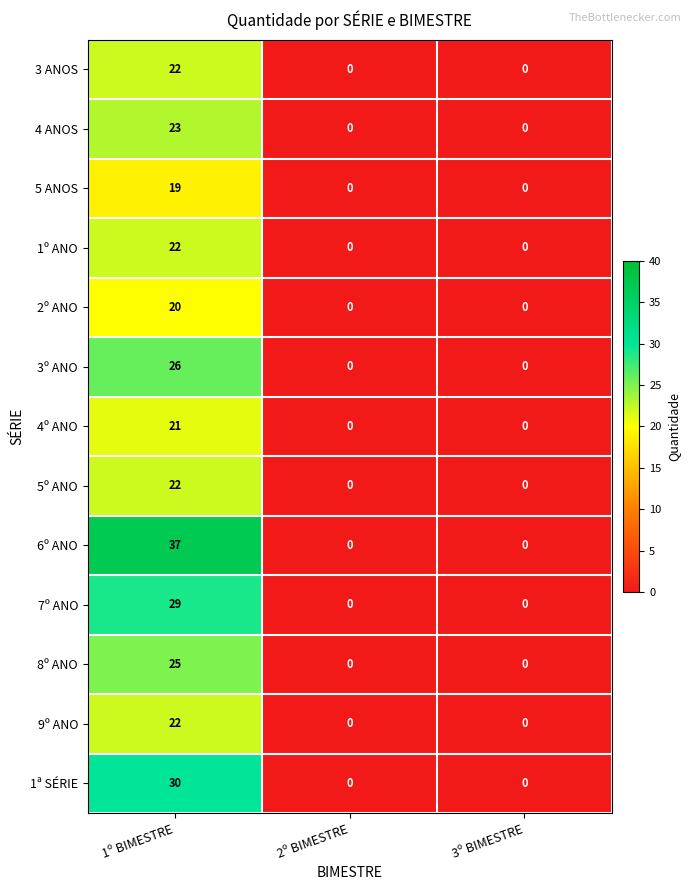

Which series has the largest total across all categories?

6º ANO